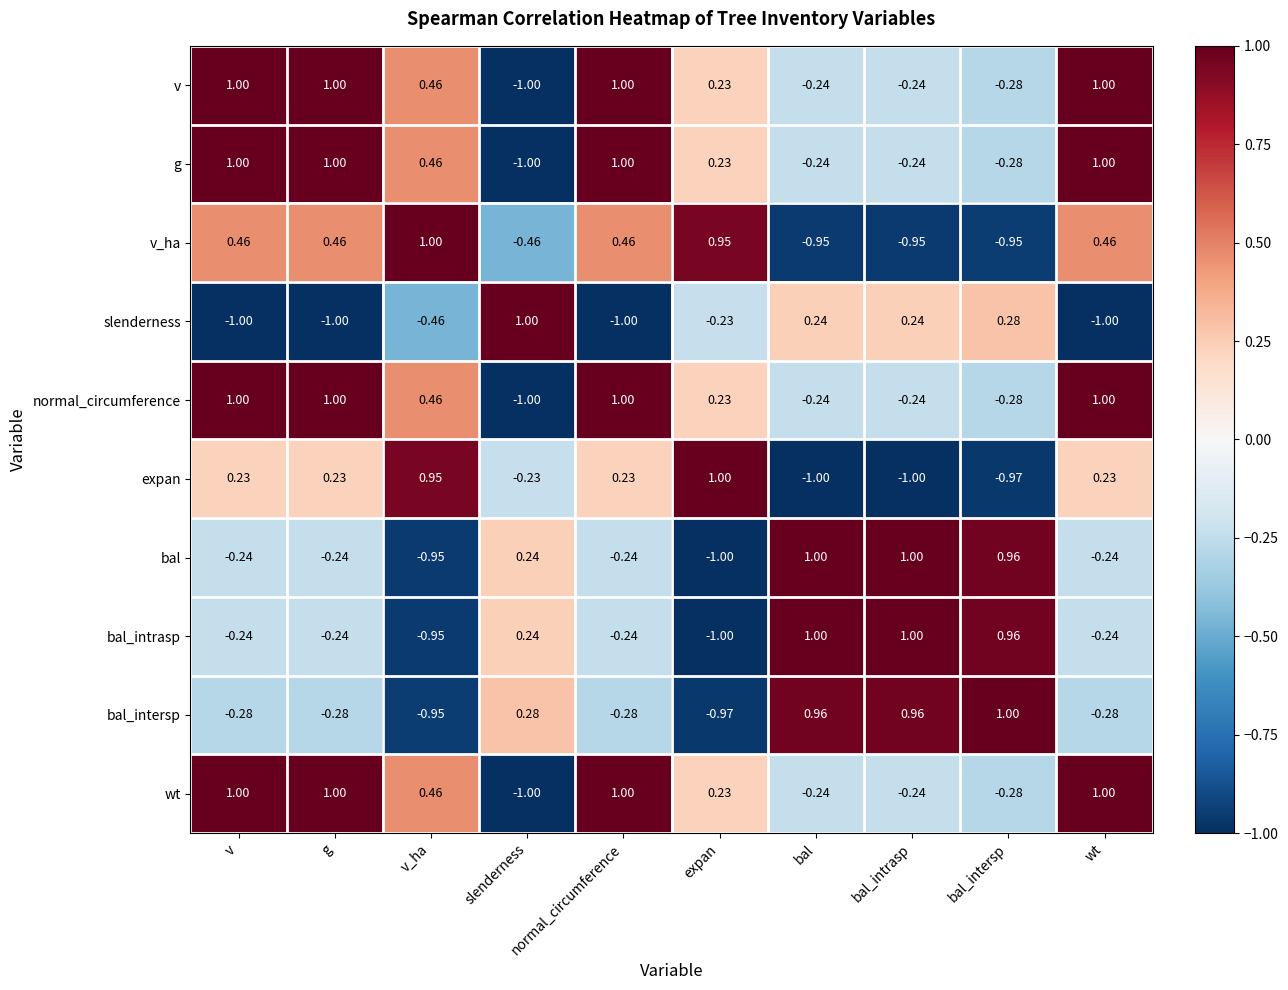

How many data points in slenderness are less than 0?

6